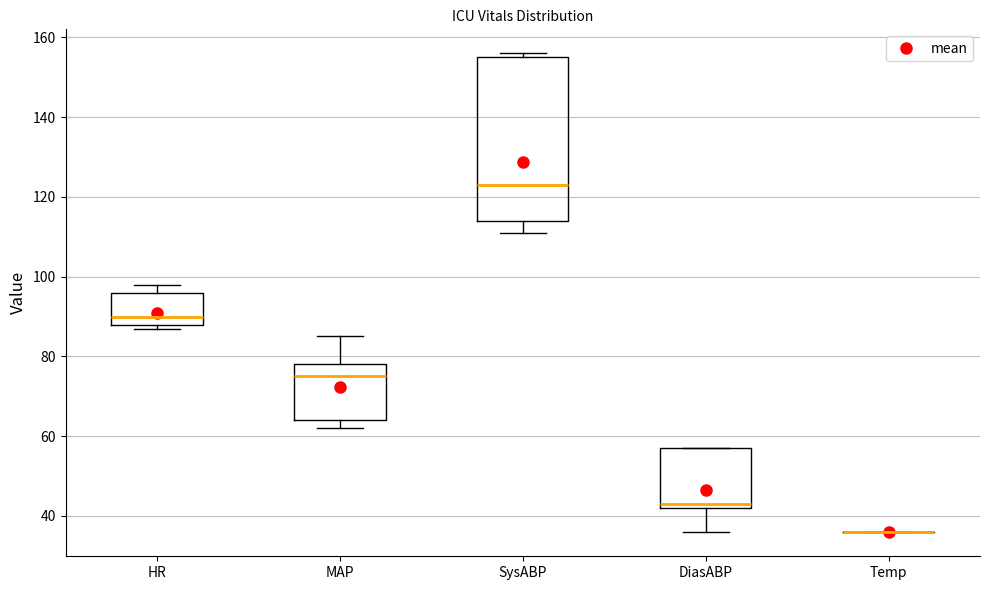

Where does the median line of the box for HR sit on the y-axis? The values are not printed on the chart, so give them approximately, as read against the axis.

90